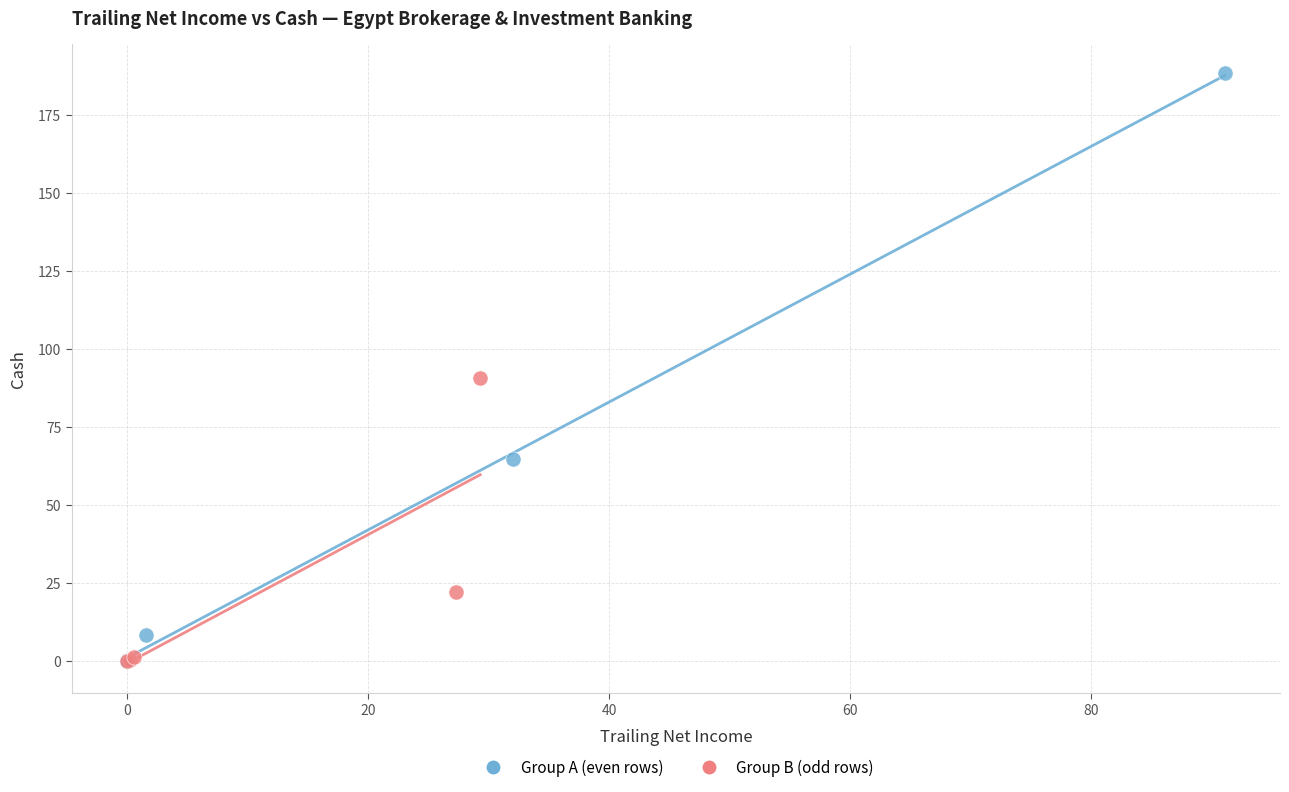

Which series reaches the maximum Y coordinate?

Group A (even rows)